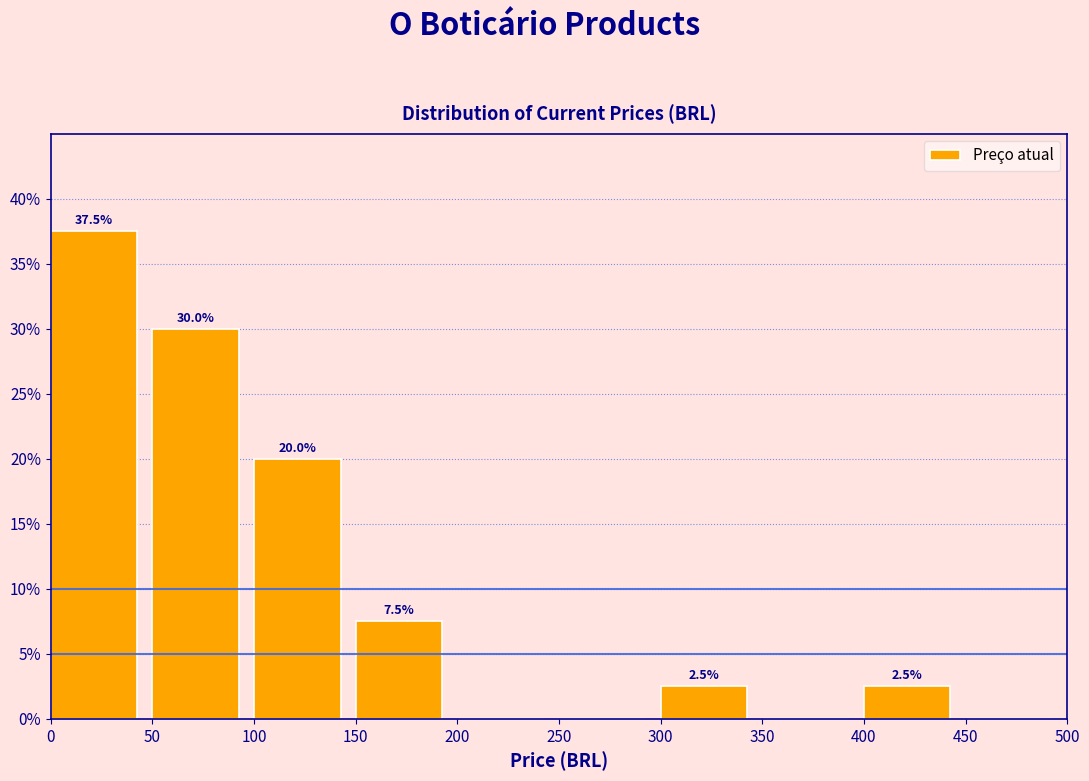

Over which range of the x-axis is the bar tallest?

0 to 50